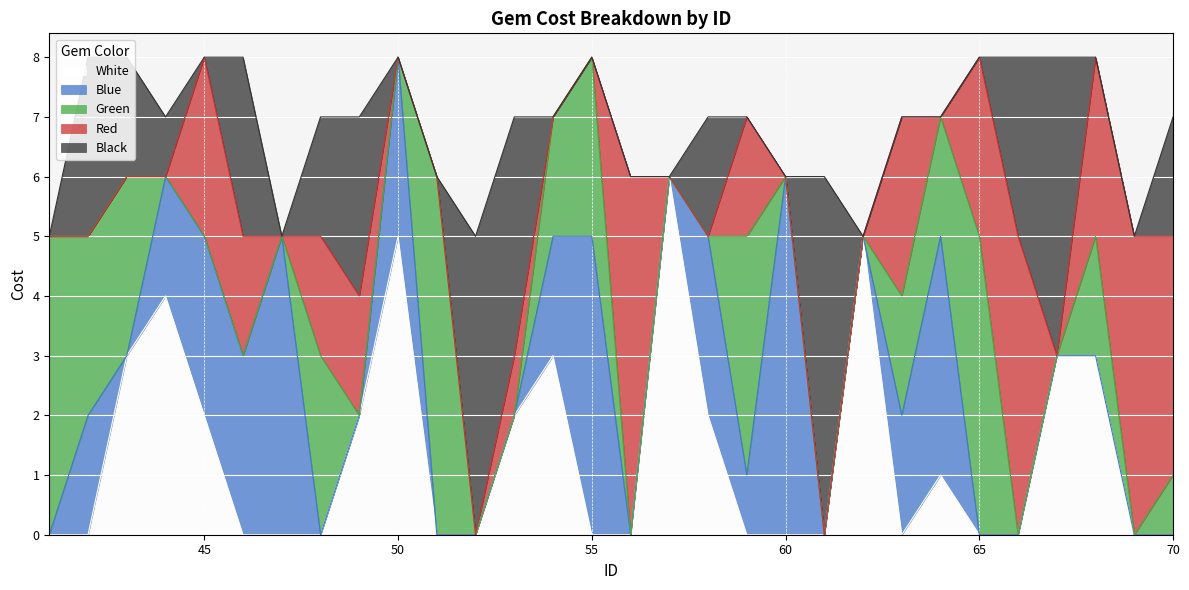

In Red, how many points are higher than both neighbors (excluding endpoints)?

7